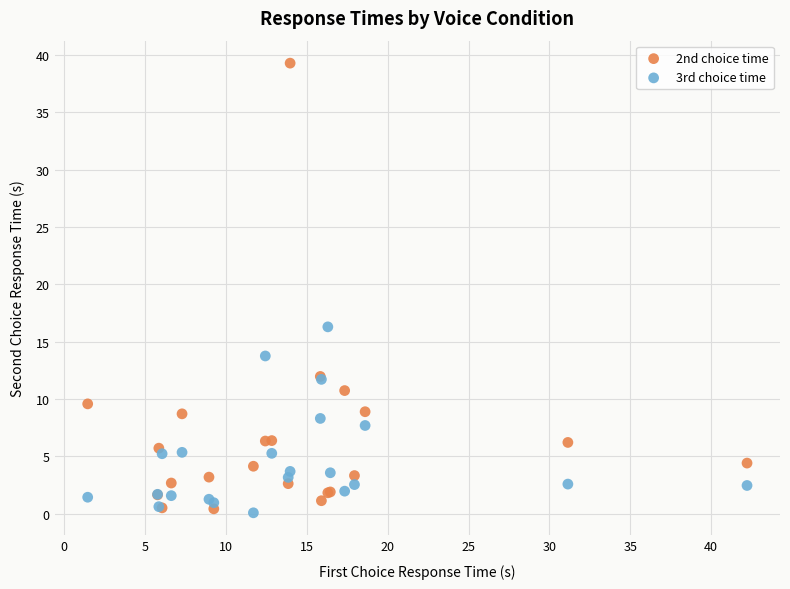

Across all series, what Y value is closest to 19?

16.3